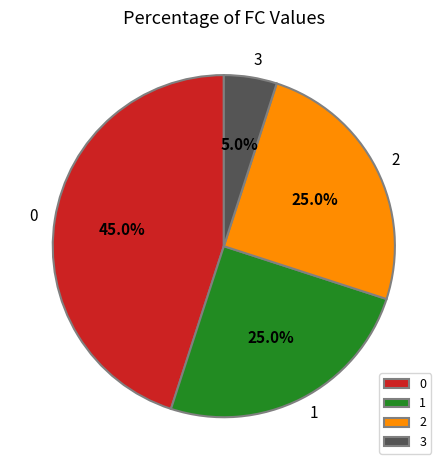

To the nearest percent, what is the difference between the 0 and 3 slice percentages?

40%